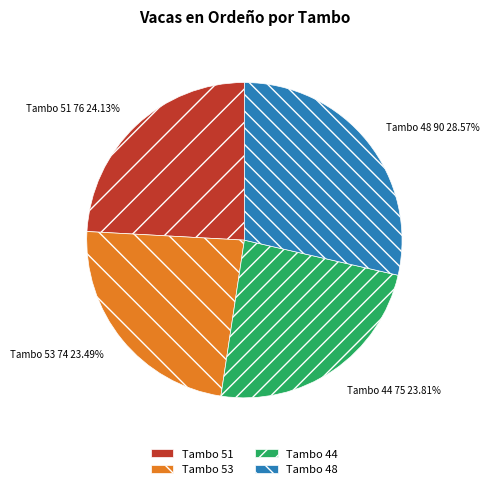

What is the largest slice in the pie chart?

Tambo 48